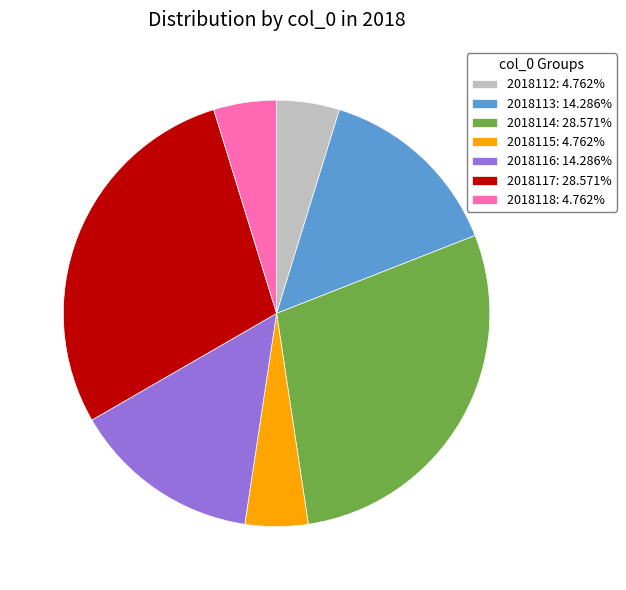

Approximately how many times larger is the value at 2018114: 28.571% compared to 2018117: 28.571%?

1.0